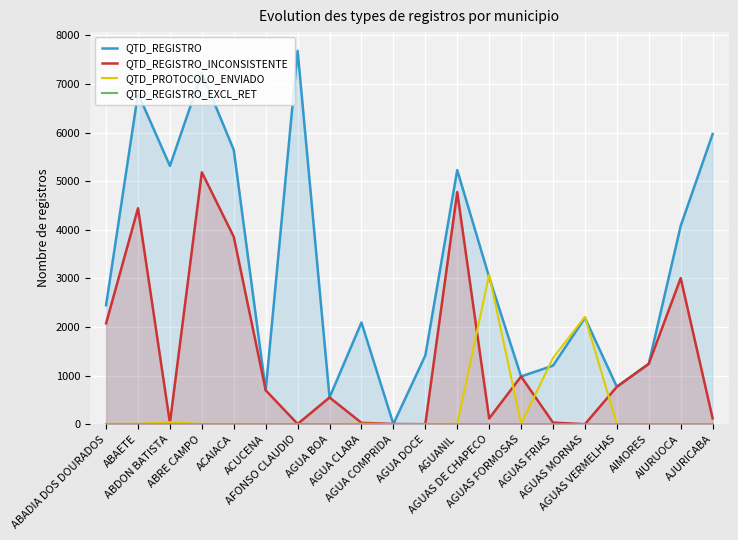

What position from the right is ABADIA DOS DOURADOS?

20